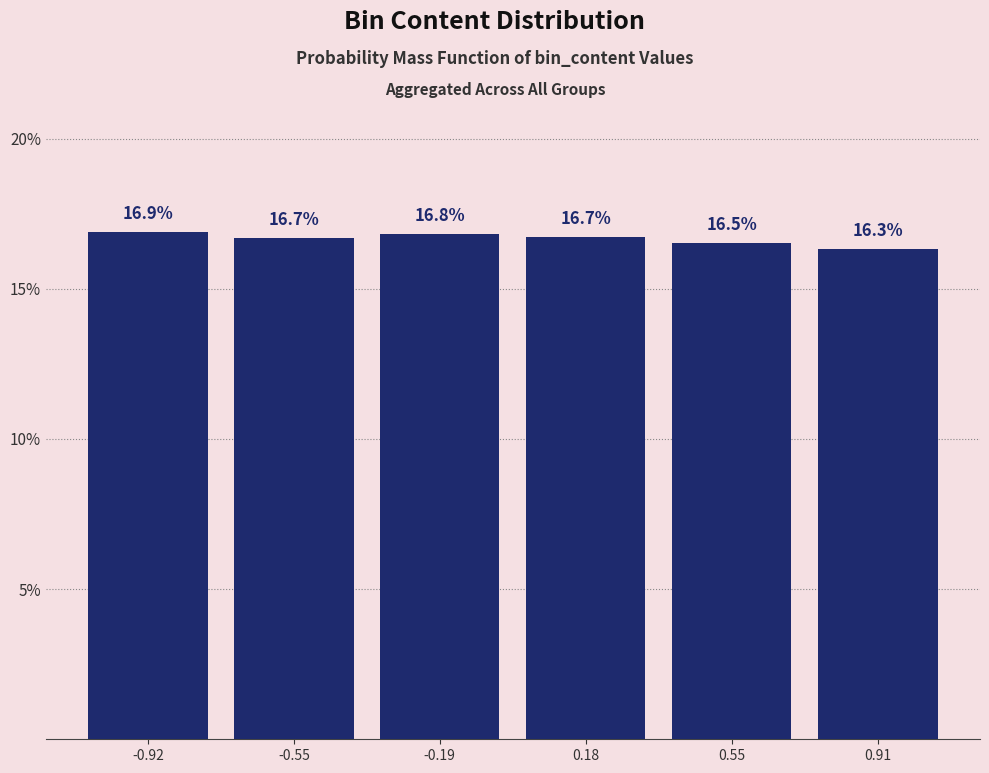

Reading right to left, extract all data points from this chart.

16.3	16.5	16.7	16.8	16.7	16.9